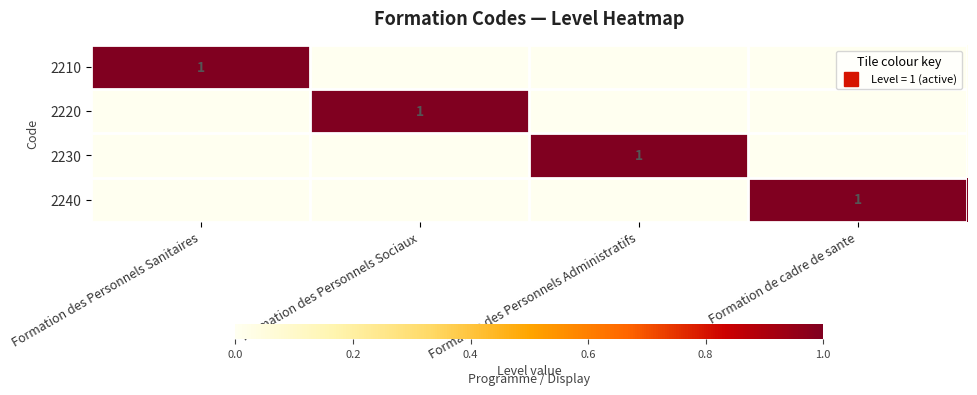

Which series has the largest range (max minus min)?

2210